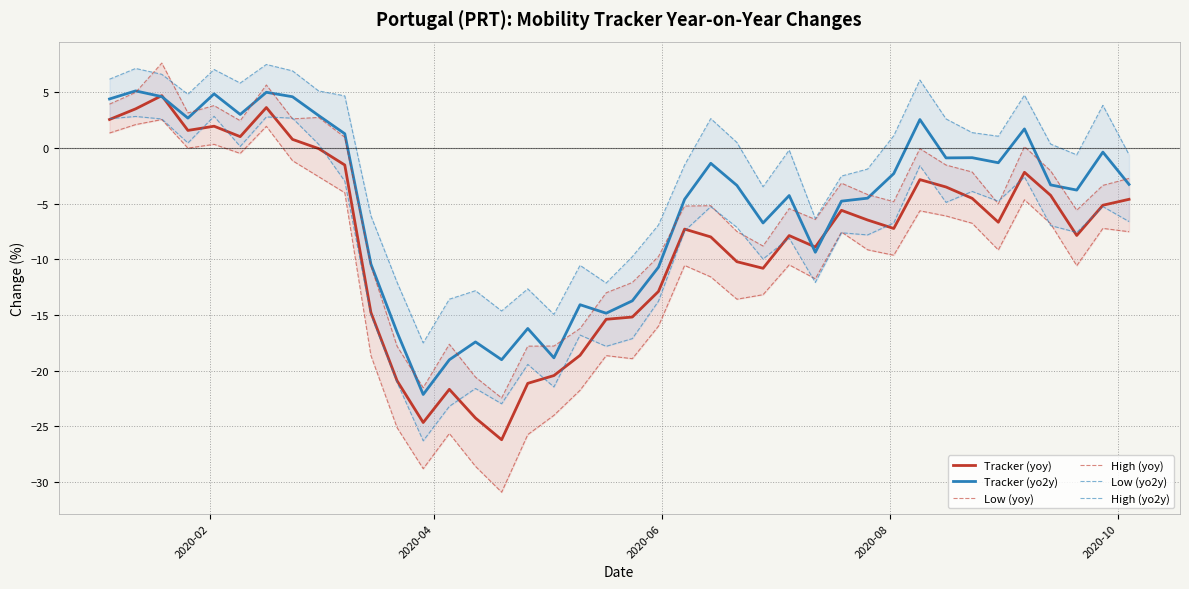

In High (yo2y), how many points are lower than both neighbors (excluding endpoints)?

10